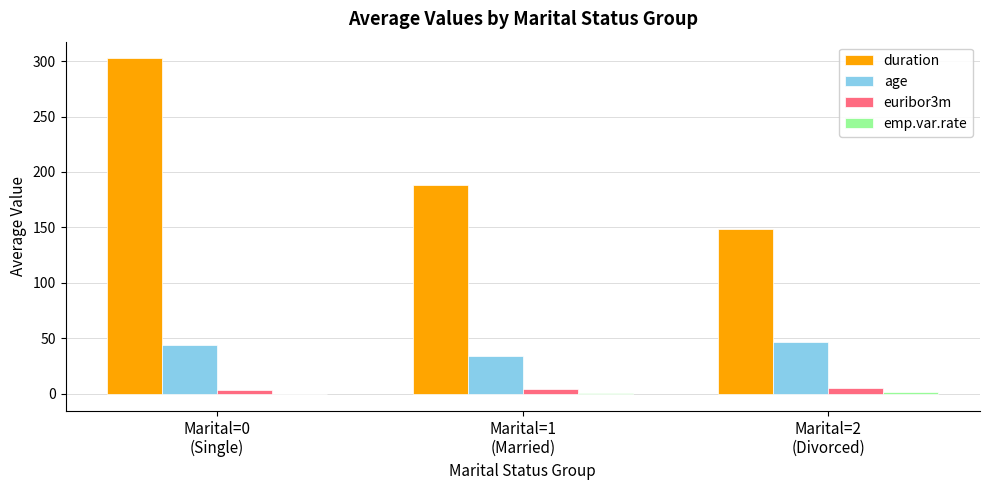

Which series has the largest range (max minus min)?

duration